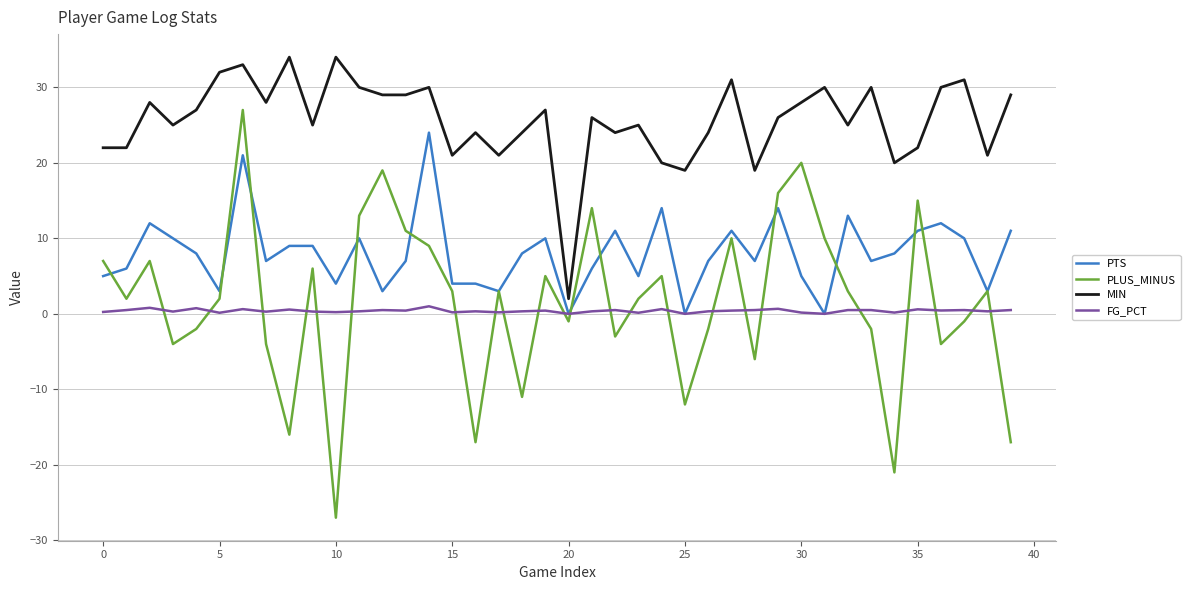

What is the maximum value for PTS?

24.0